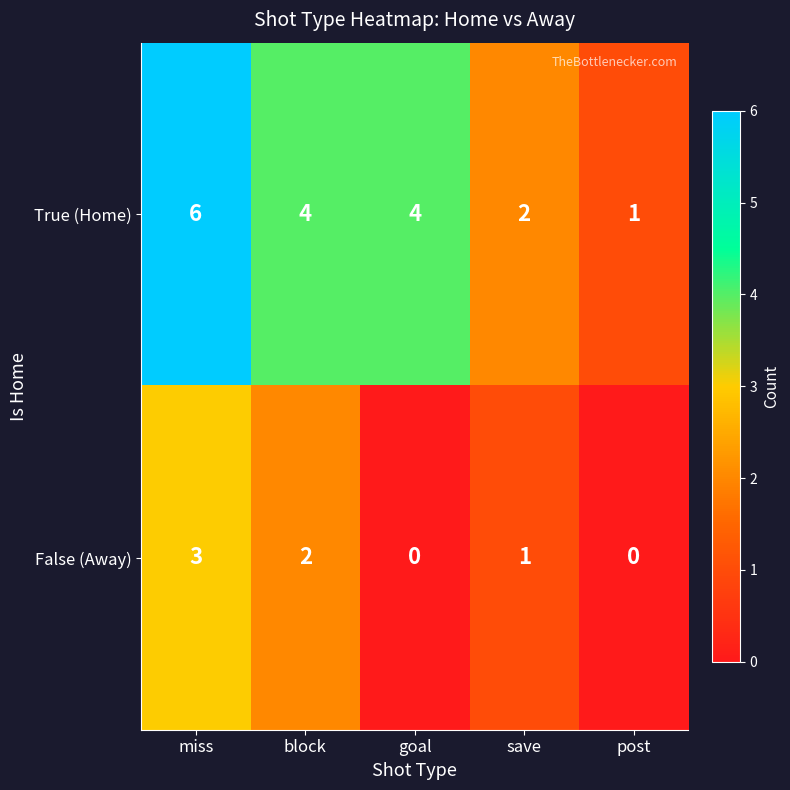

Which series has the widest spread of values?

True (Home)